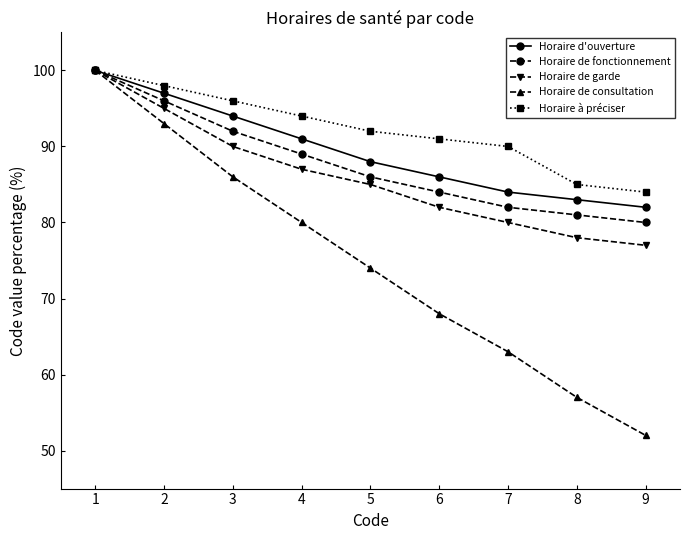

At which label is Horaire de consultation closest to 76?

5